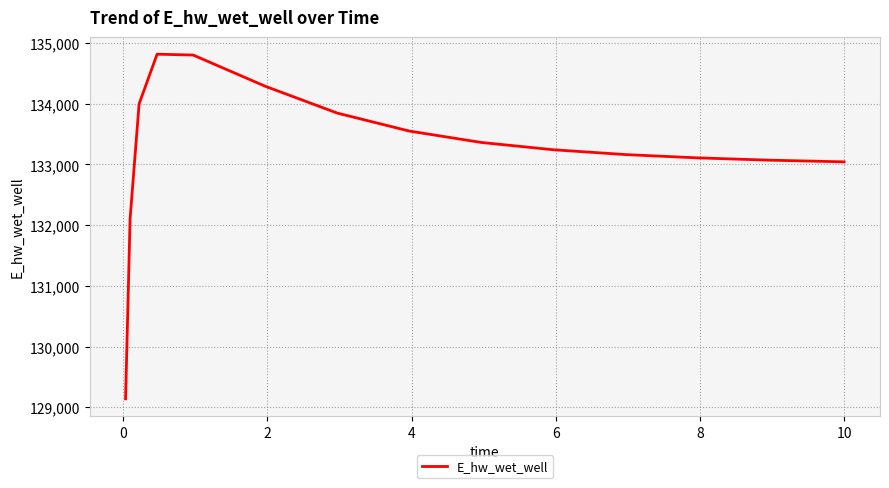

What is the smallest value displayed?

129139.8